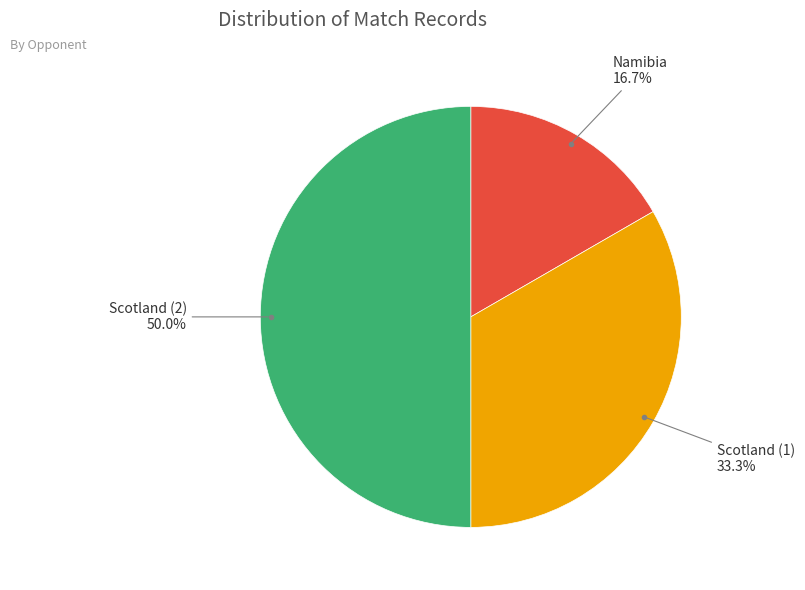

To the nearest percent, what is the difference between the Scotland (2) and Namibia slice percentages?

33%